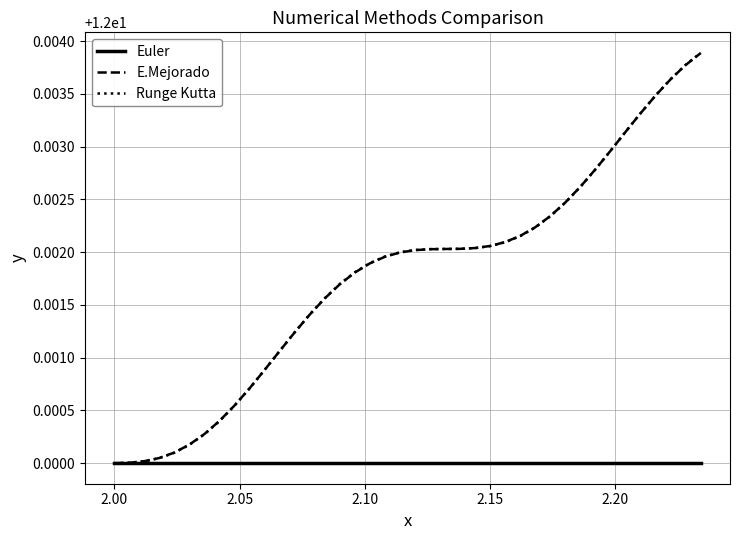

What are all the series names shown in the legend?

Euler, E.Mejorado, Runge Kutta